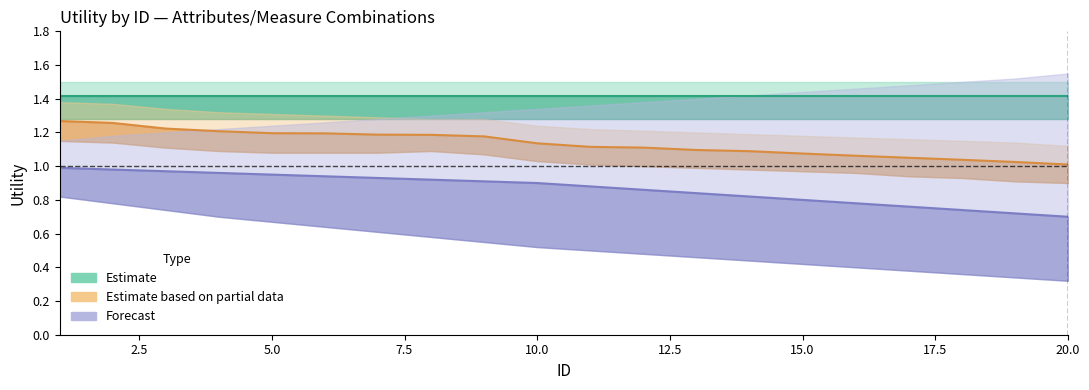

Which series has the largest range (max minus min)?

Forecast